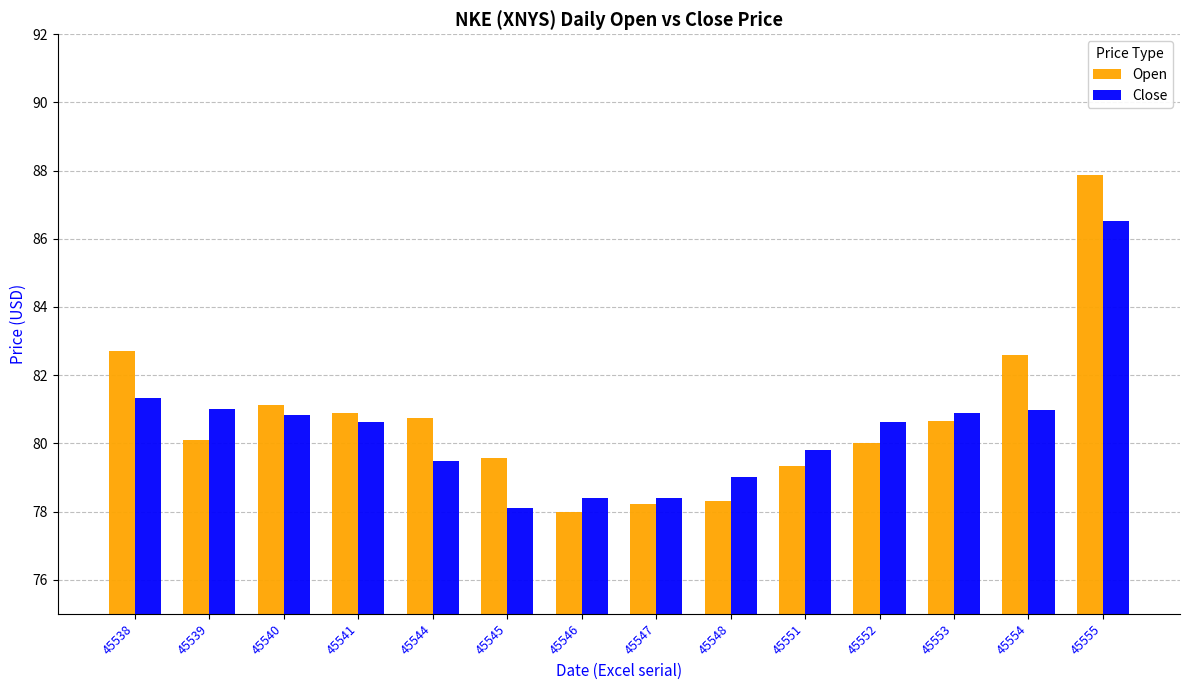

Which category has the highest value in the Close series?

45555